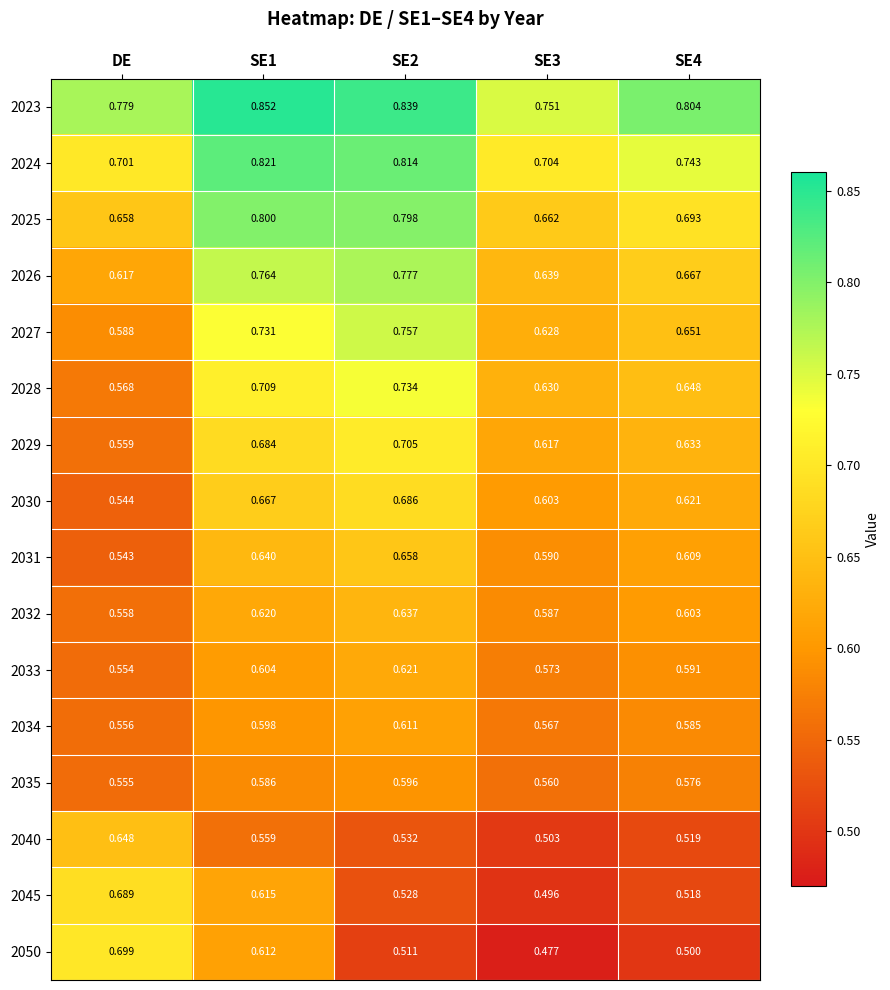

Rank the series by their maximum value, from lowest to highest.

2035, 2034, 2033, 2032, 2040, 2031, 2030, 2045, 2050, 2029, 2028, 2027, 2026, 2025, 2024, 2023